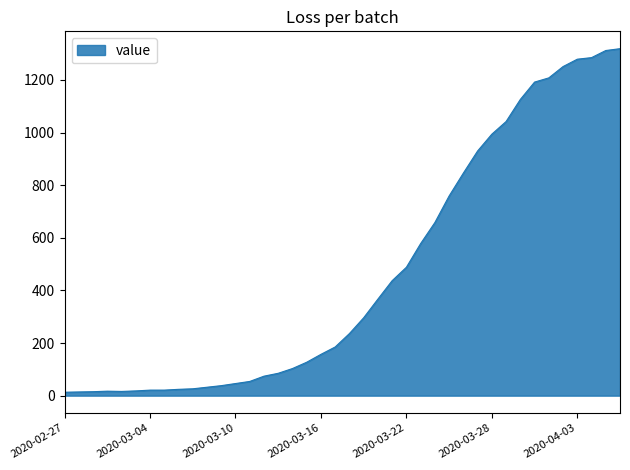

What is the maximum value shown in the chart?

1319